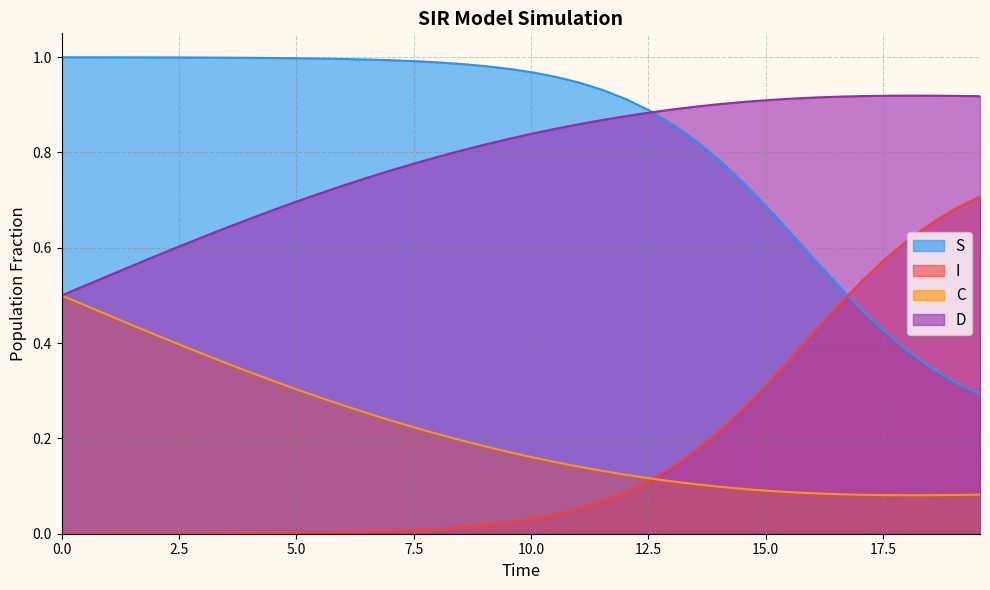

List the series in order of their peak value, lowest first.

C, I, D, S